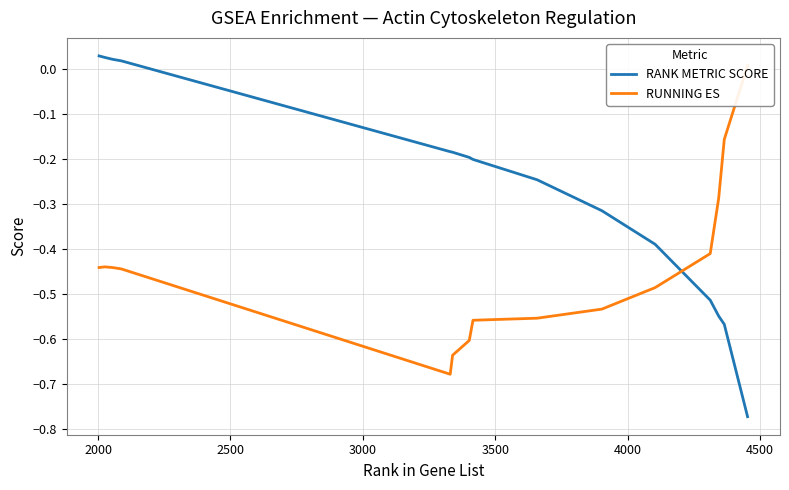

How many lines are shown in the chart?

2